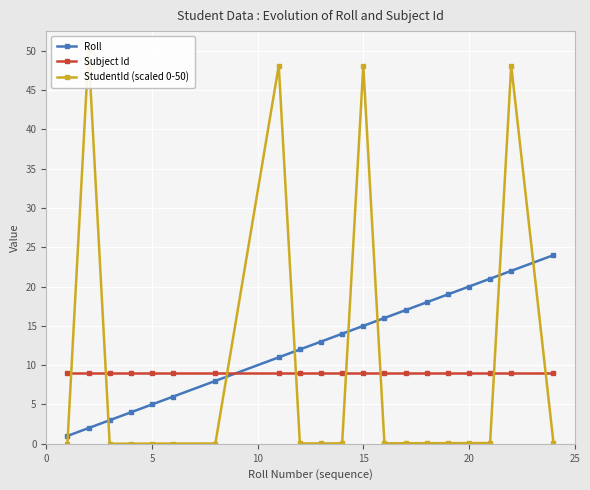

What is the lowest value of the Roll series?

1